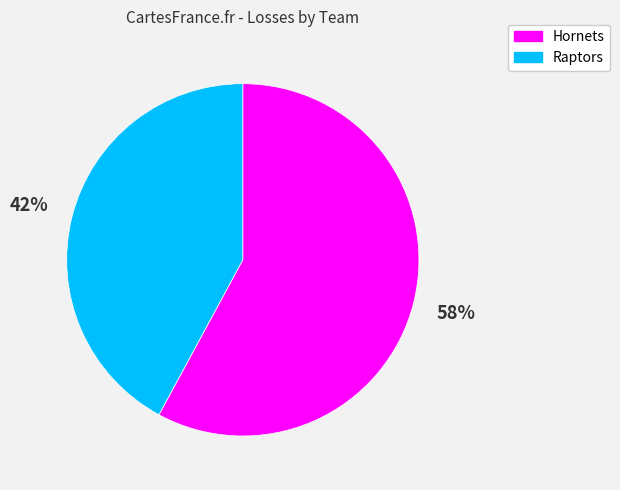

Do Raptors and Hornets together represent more than half of the pie?

Yes